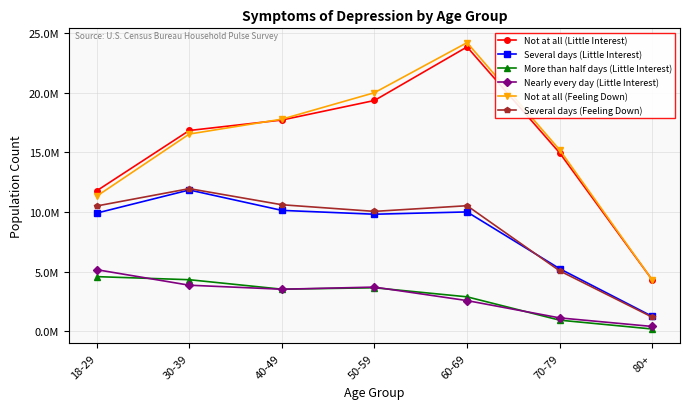

What is the value of the Several days (Little Interest) point at the 5th from the left?

9998867